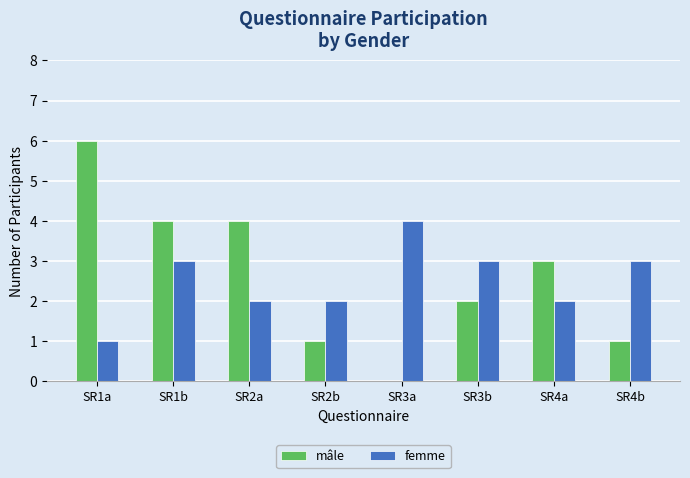

What are all the series names shown in the legend?

mâle, femme